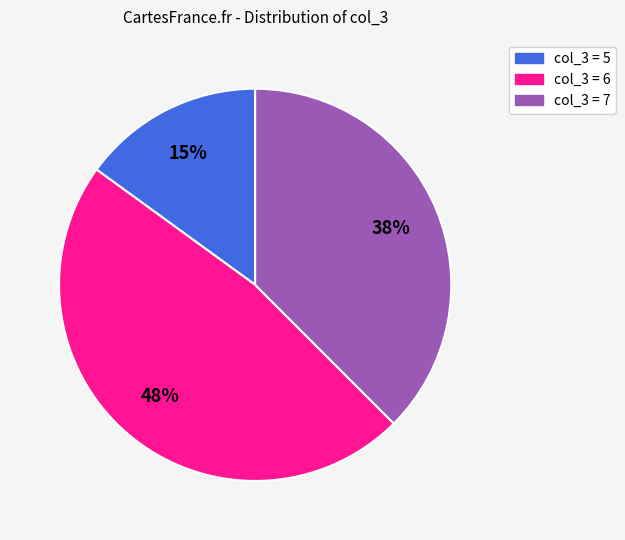

Count the number of slices in the pie.

3